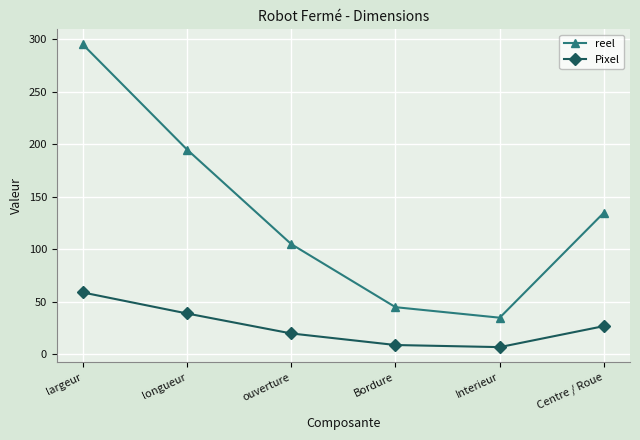

Which series has the widest spread of values?

reel